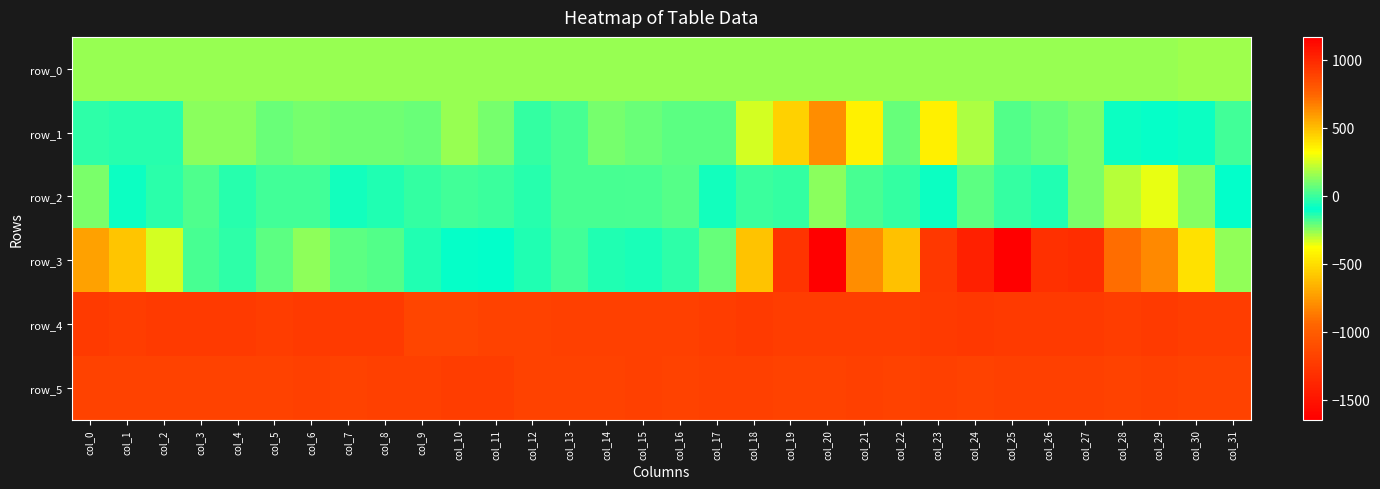

How many values in row_1 are above zero?

19